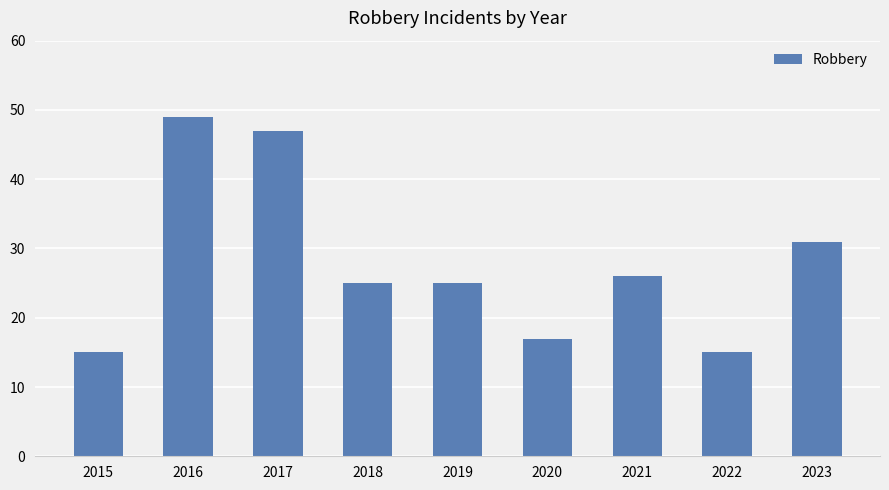

Reading right to left, what are all the values shown in this chart?

31	15	26	17	25	25	47	49	15